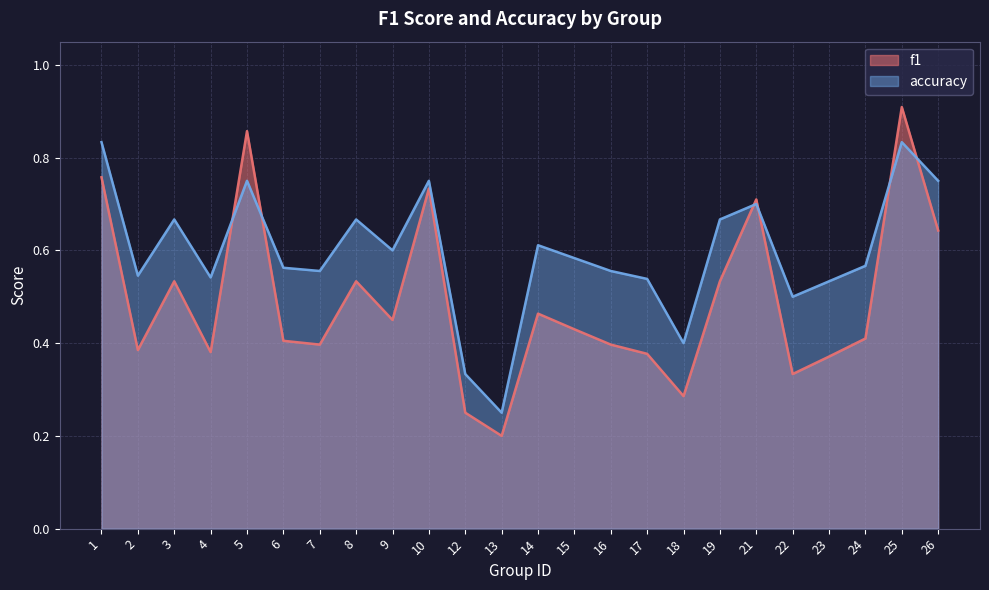

At 6, list the series in order from smallest to largest.

f1, accuracy